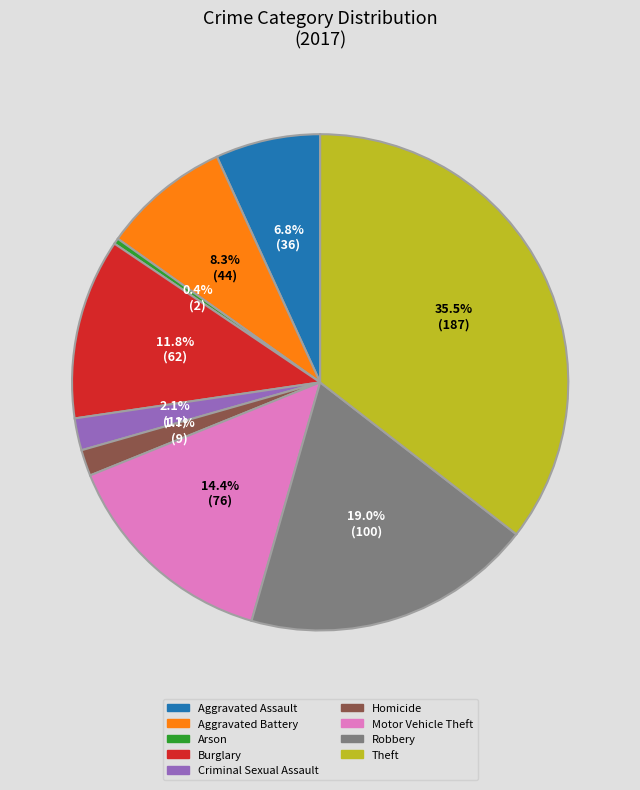

Combined, what portion of the pie is Homicide and Burglary?

13.5%